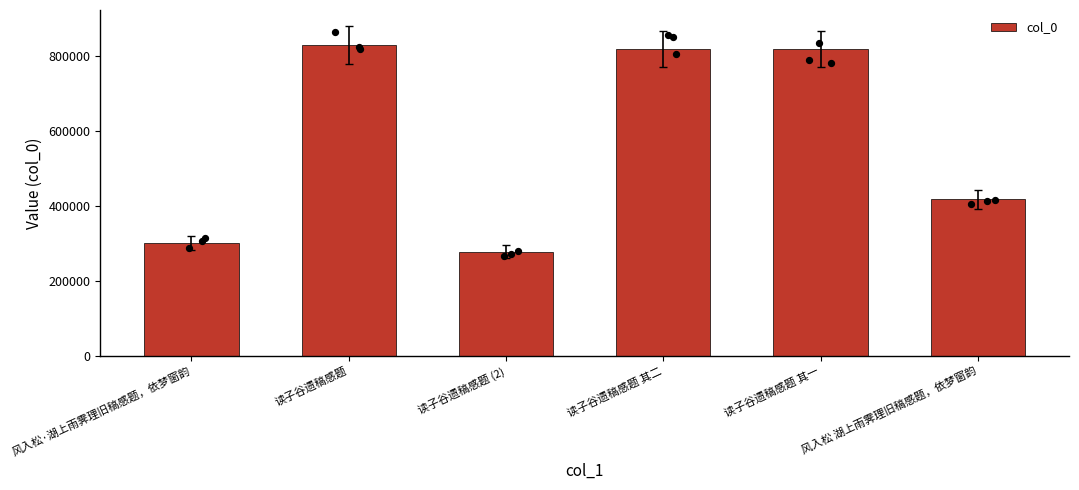

What is the change in value from 读子谷遗稿感题 to 读子谷遗稿感题 (2)?

-551208